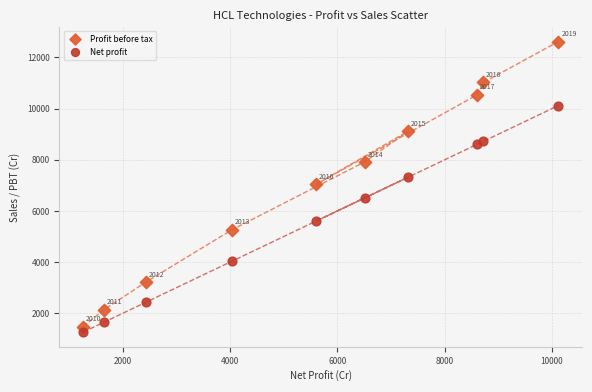

Which series contains the lowest Y value?

Net profit